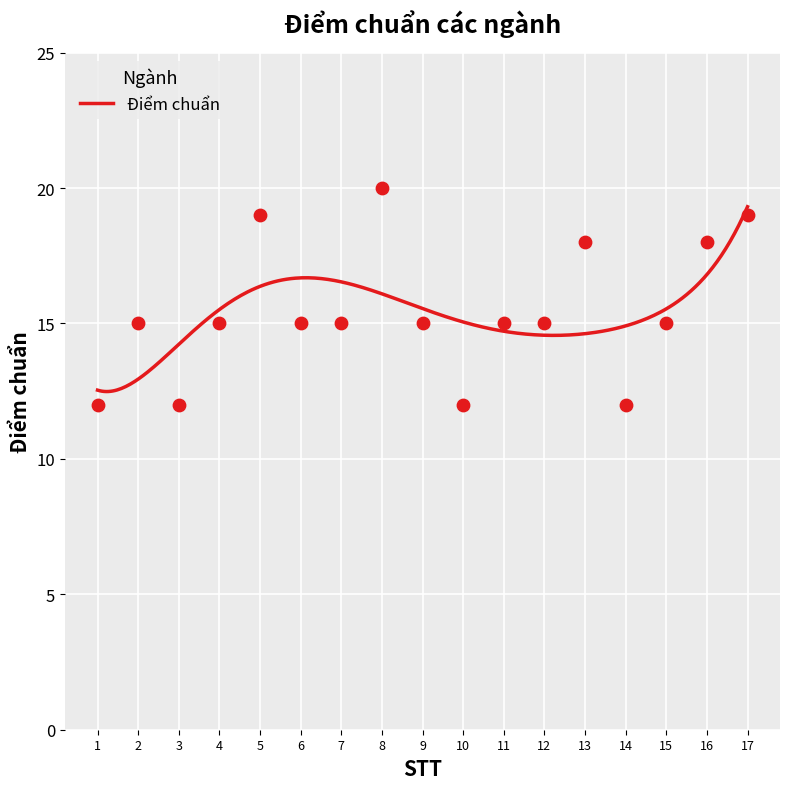

What is the ratio of the value at 3 to the value at 17?

0.6